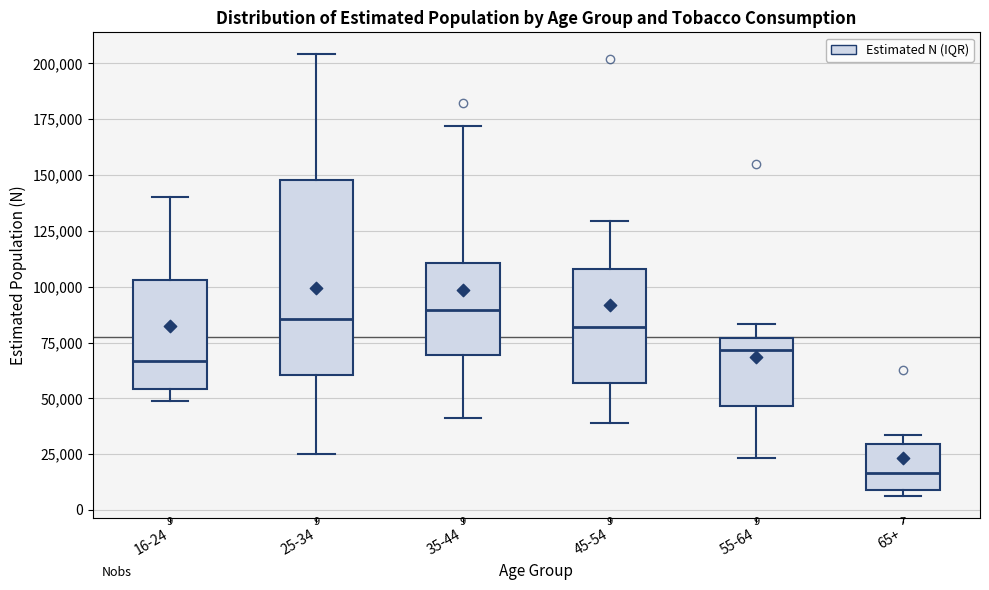

Which box is the tallest, from its lower edge to its upper edge?

25-34